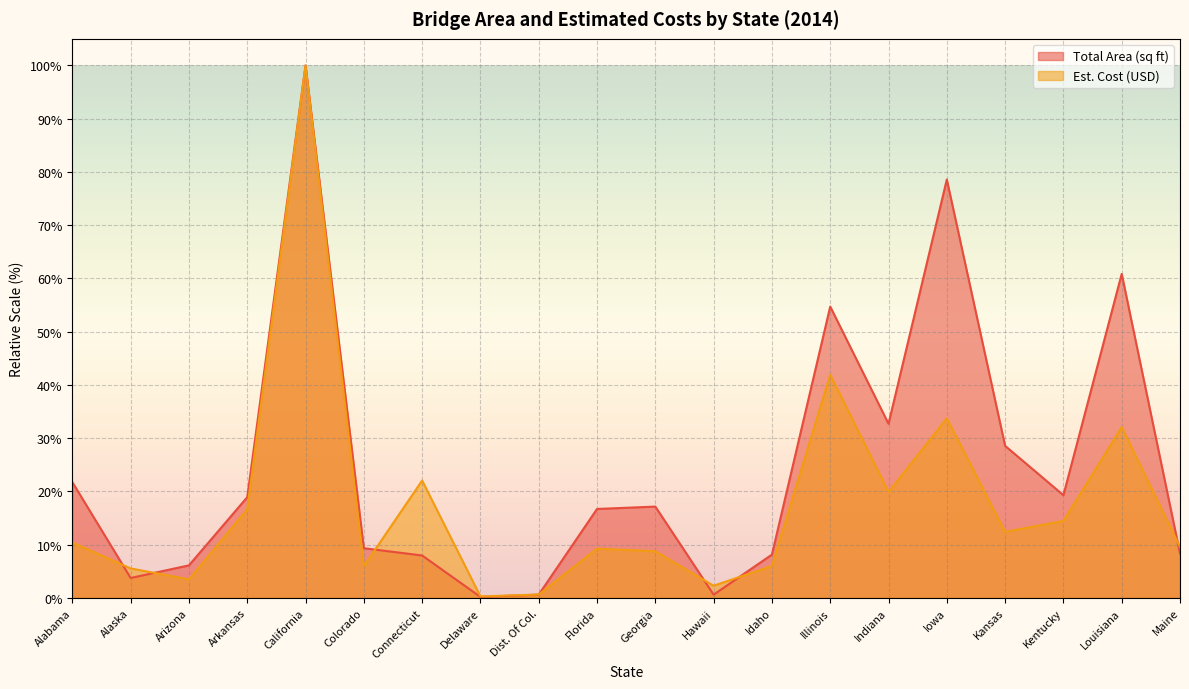

What is the value of the Est. Cost (USD) point at the 20th from the left?

9.6